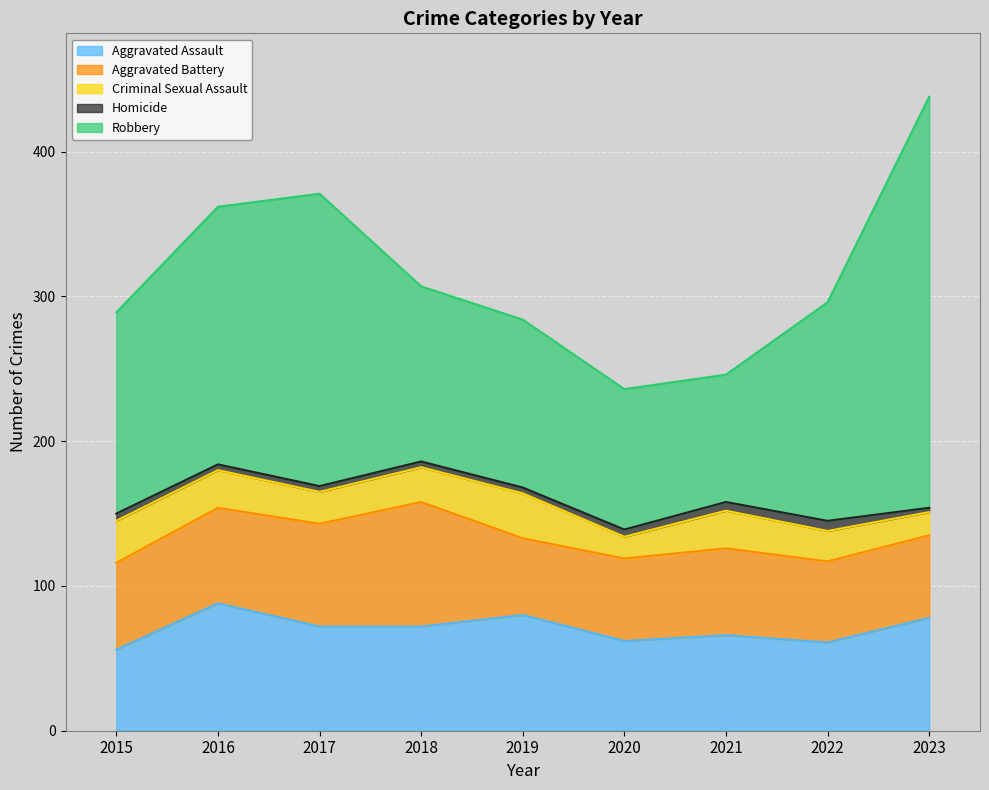

True or false: Aggravated Battery has a value of 132 at 2018.

False